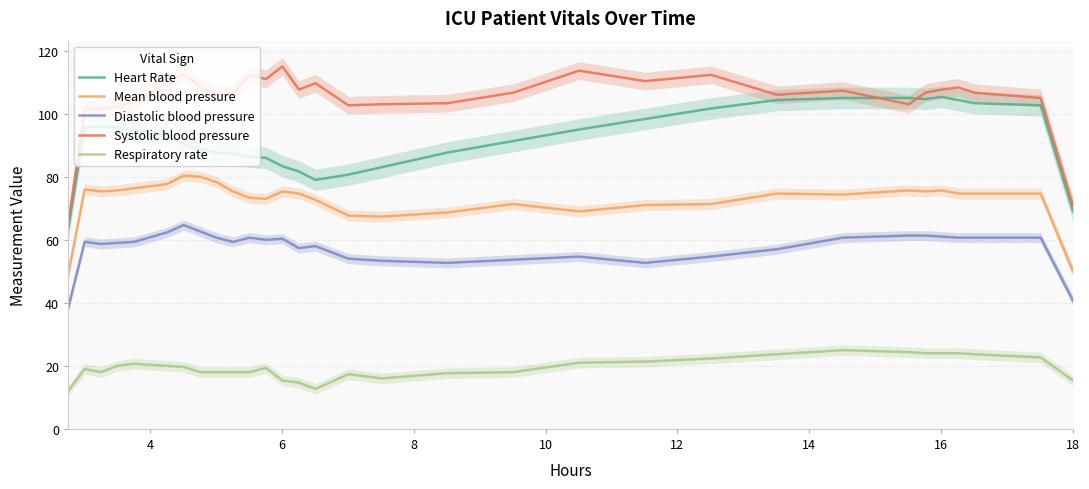

What is the lowest value of the Heart Rate series?

63.3